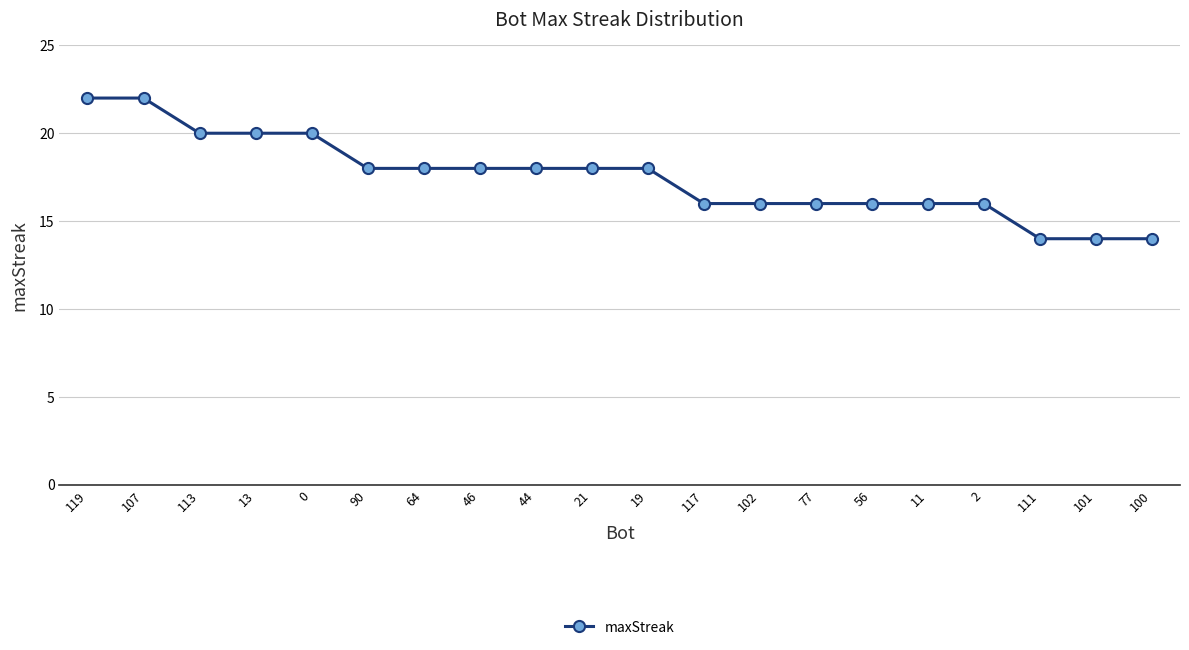

What is the label of the 12th point from the left?

117